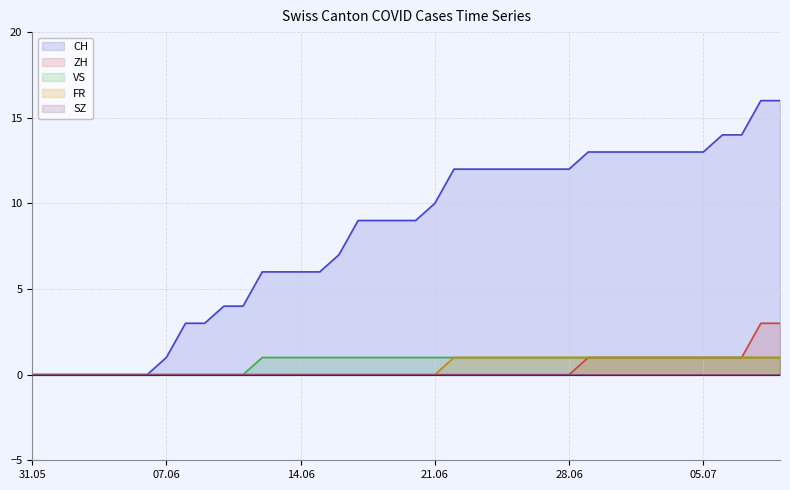

True or false: CH line has more than 1 points higher than both neighbors.

False